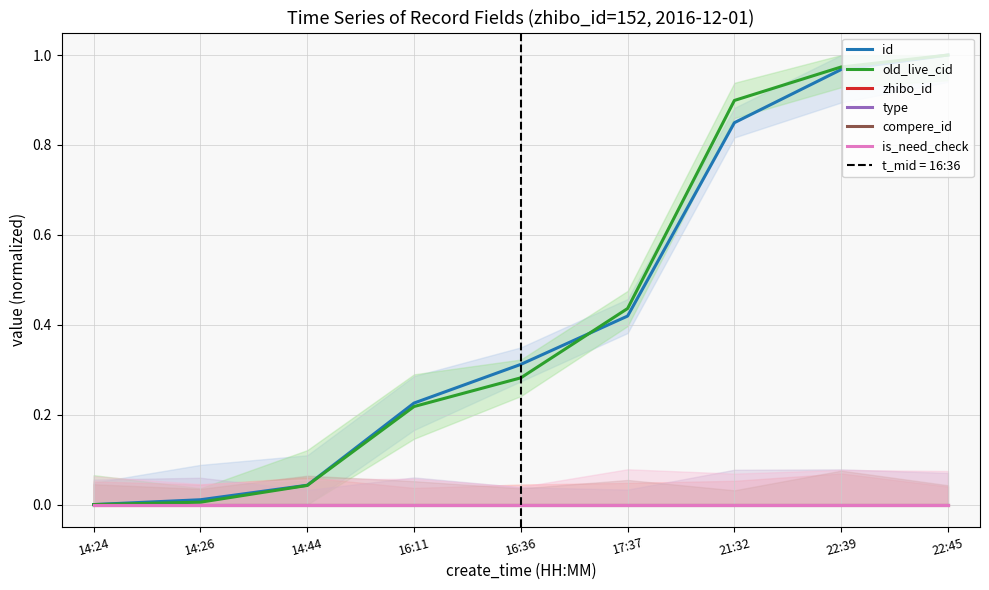

Reading left to right, transcribe all the data shown in this chart.

id: 0.0	0.0	0.0	0.2	0.3	0.4	0.8	1.0	1.0
old_live_cid: 0.0	0.0	0.0	0.2	0.3	0.4	0.9	1.0	1.0
zhibo_id: 0.0	0.0	0.0	0.0	0.0	0.0	0.0	0.0	0.0
type: 0.0	0.0	0.0	0.0	0.0	0.0	0.0	0.0	0.0
compere_id: 0.0	0.0	0.0	0.0	0.0	0.0	0.0	0.0	0.0
is_need_check: 0.0	0.0	0.0	0.0	0.0	0.0	0.0	0.0	0.0